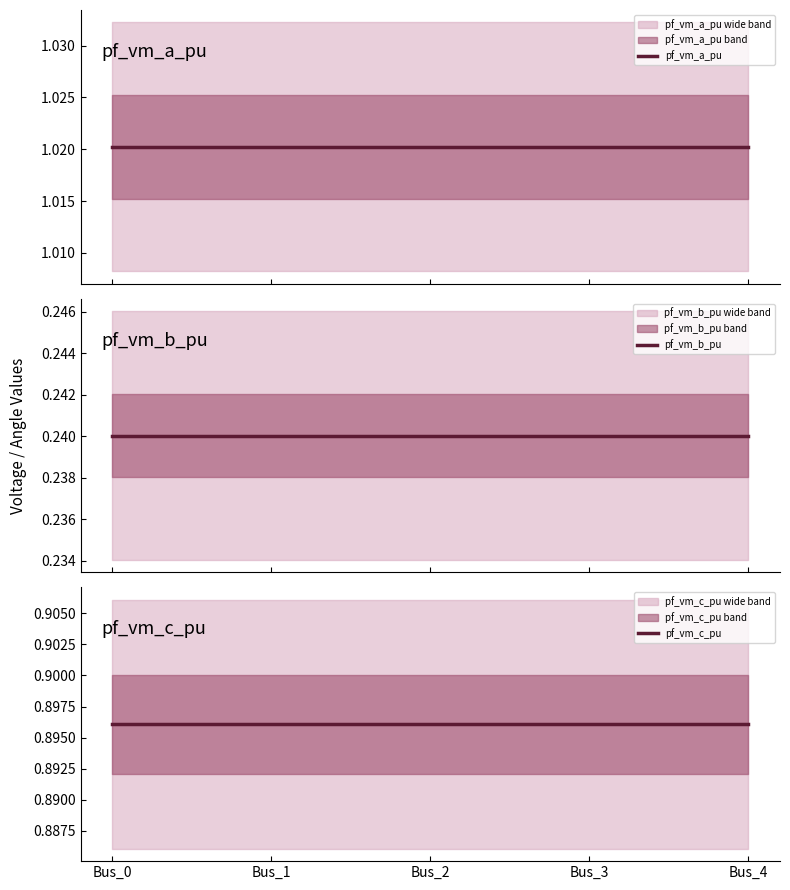

Reading right to left, list all the values displayed in this chart.

pf_vm_a_pu: Bus_4=1.0	Bus_3=1.0	Bus_2=1.0	Bus_1=1.0	Bus_0=1.0
pf_vm_b_pu: Bus_4=0.2	Bus_3=0.2	Bus_2=0.2	Bus_1=0.2	Bus_0=0.2
pf_vm_c_pu: Bus_4=0.9	Bus_3=0.9	Bus_2=0.9	Bus_1=0.9	Bus_0=0.9